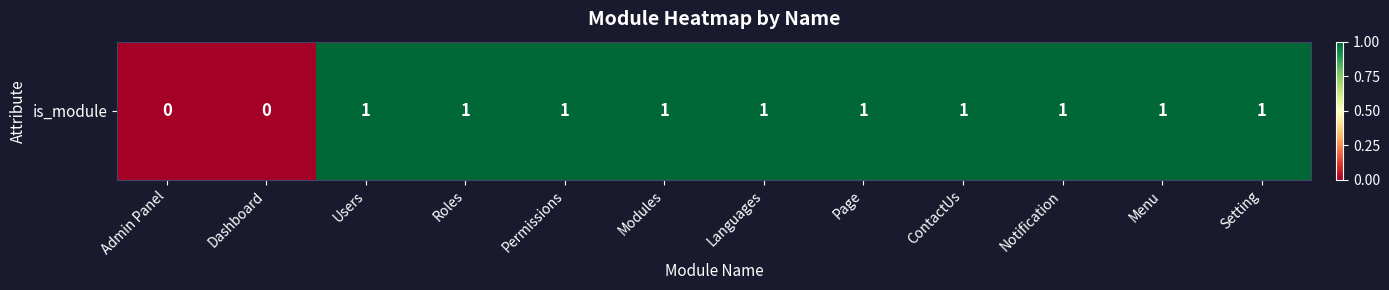

Is it true that the value at Page is 1?

True